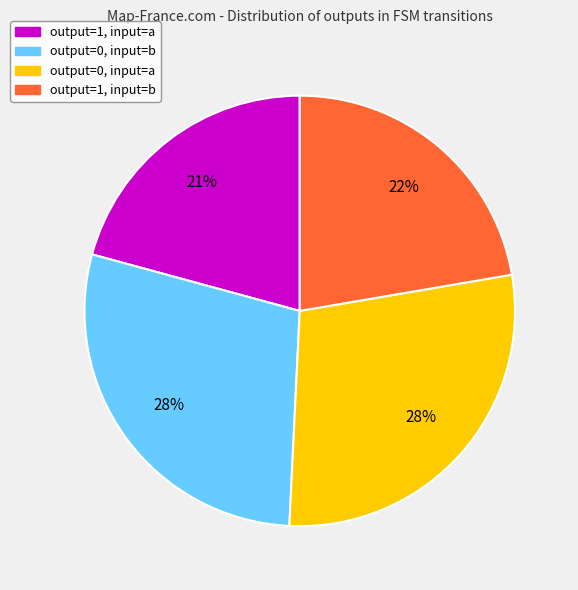

To the nearest percent, what is the average slice percentage?

25%